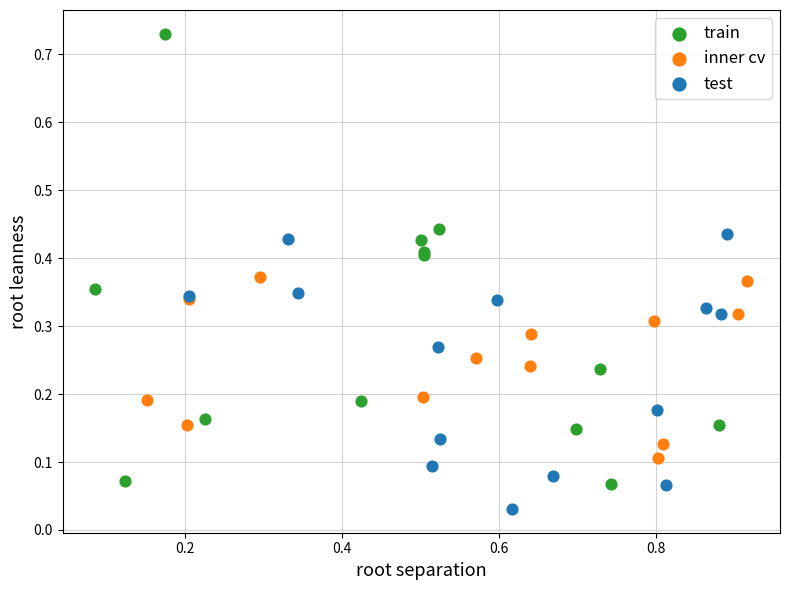

Which series reaches the maximum Y coordinate?

train